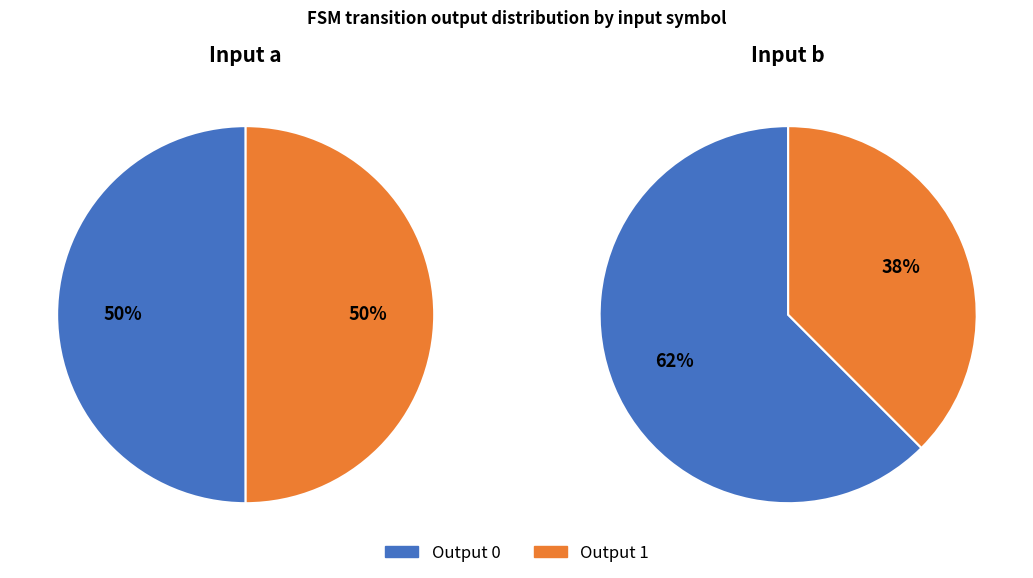

Count the number of slices in the pie.

4